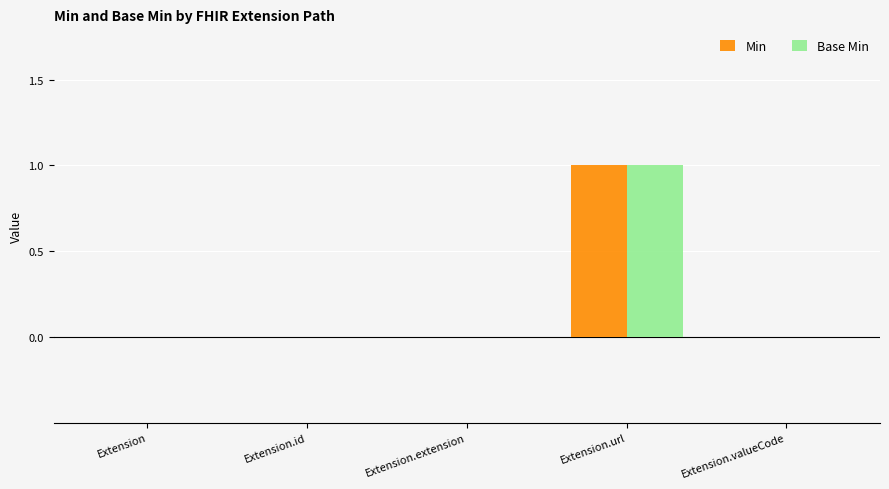

What is the total value across all series at Extension.url?

2